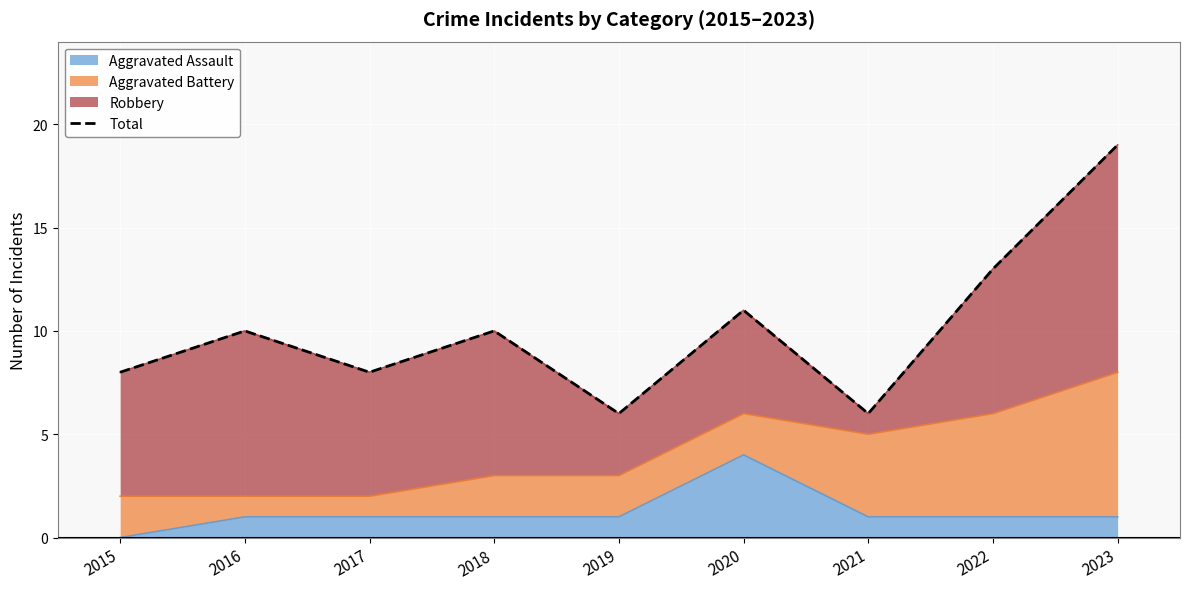

How many lines are shown in the chart?

1